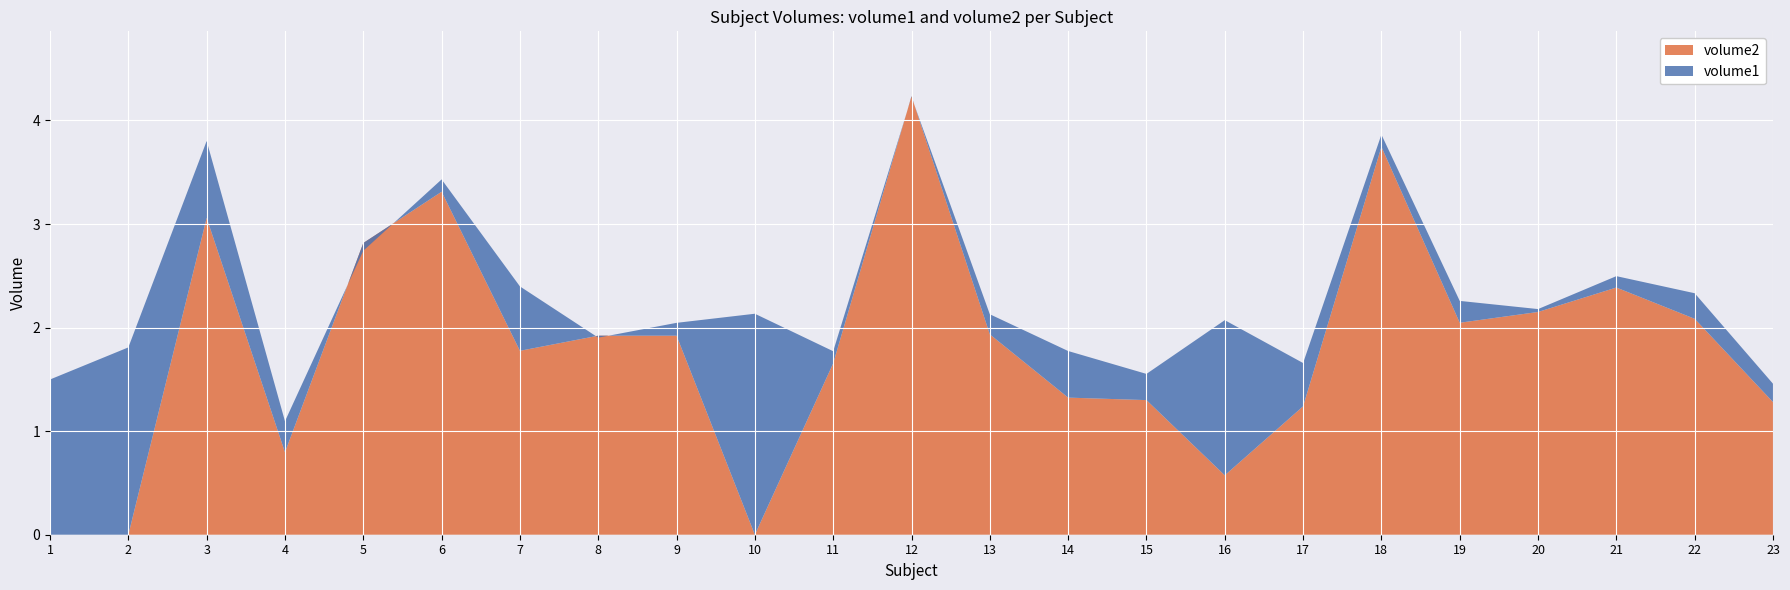

Reading left to right, list all the values displayed in this chart.

volume1: 1=1.5	2=1.8	3=3.8	4=1.1	5=2.7	6=3.4	7=2.4	8=1.9	9=2.0	10=2.1	11=1.8	12=4.2	13=2.1	14=1.8	15=1.6	16=2.1	17=1.7	18=3.9	19=2.3	20=2.2	21=2.5	22=2.3	23=1.5
volume2: 1=0.0	2=0.0	3=3.1	4=0.8	5=2.8	6=3.3	7=1.8	8=1.9	9=1.9	10=0.0	11=1.7	12=4.2	13=1.9	14=1.3	15=1.3	16=0.6	17=1.2	18=3.7	19=2.0	20=2.2	21=2.4	22=2.1	23=1.3